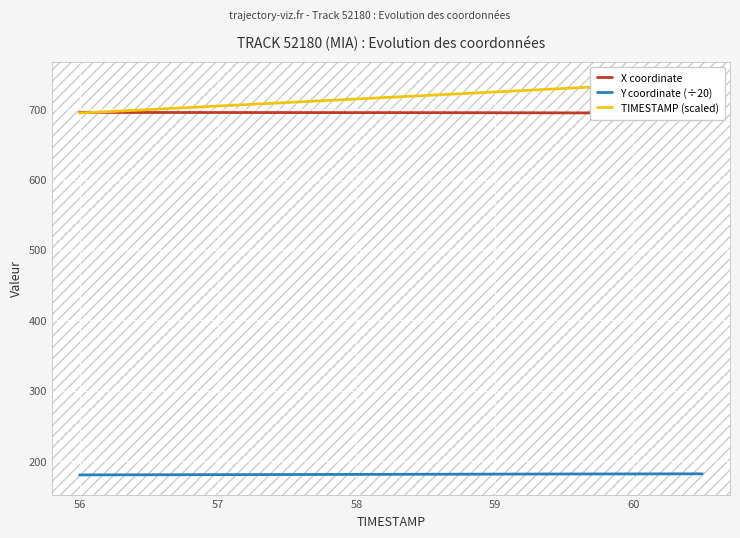

Is it true that Y coordinate (÷20) equals 119.0 at 58?

False